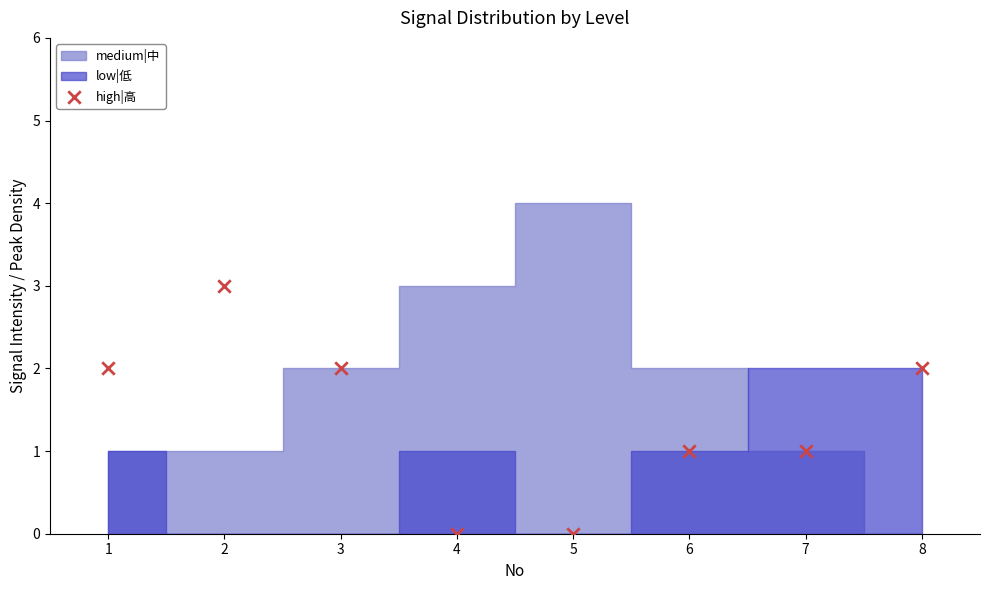

What is the average X value?

4